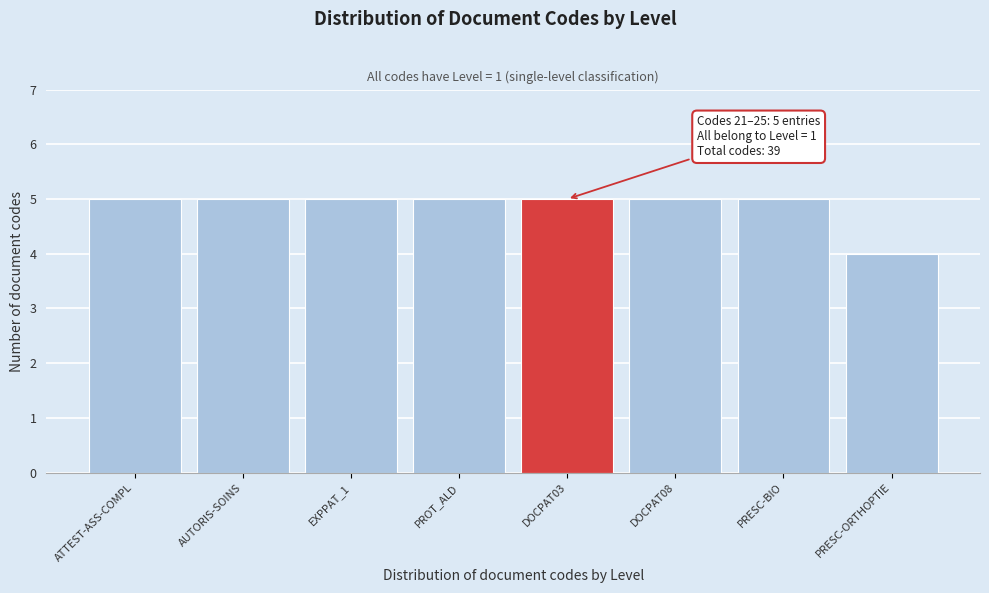

Reading left to right, extract all data points from this chart.

5	5	5	5	5	5	5	4